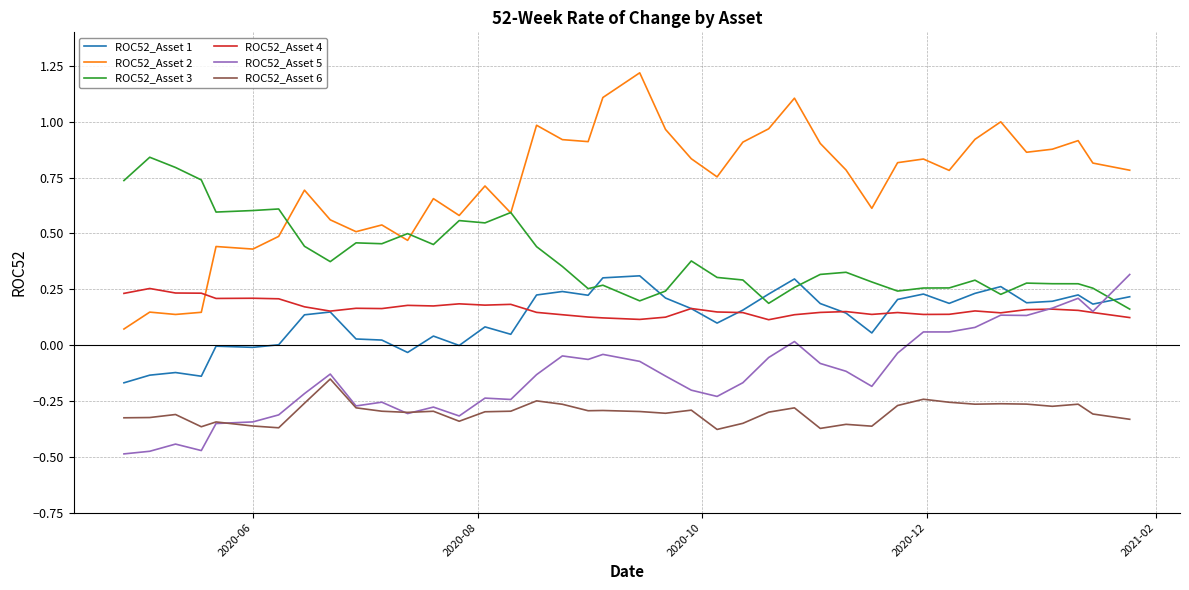

Which series has the largest range (max minus min)?

ROC52_Asset 2